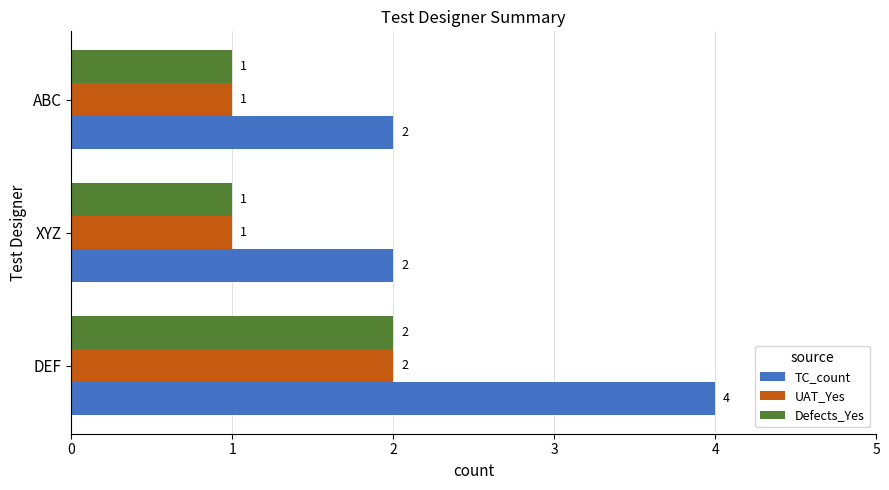

What are all the series names shown in the legend?

TC_count, UAT_Yes, Defects_Yes